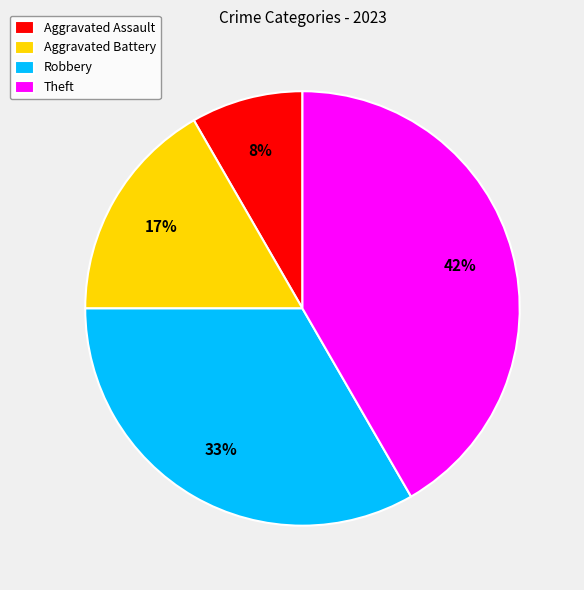

What is the ratio of the value at Aggravated Battery to the value at Theft?

0.4